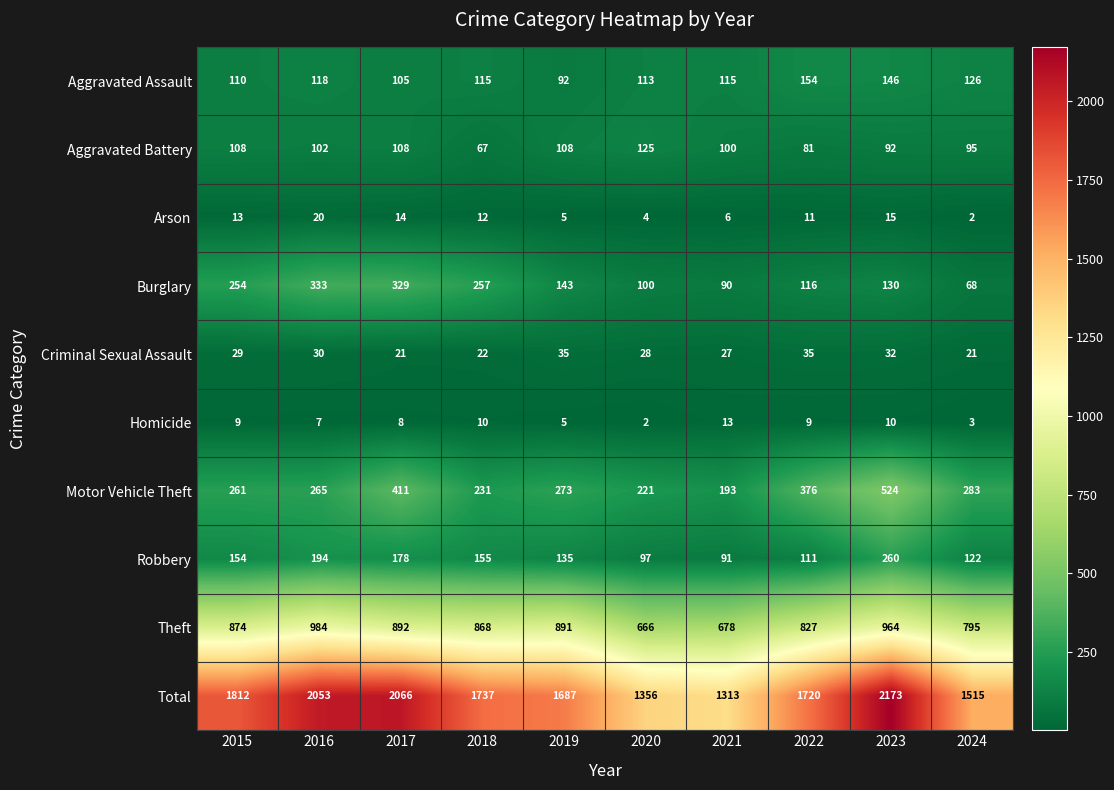

At which label does Arson first exceed 12?

2015